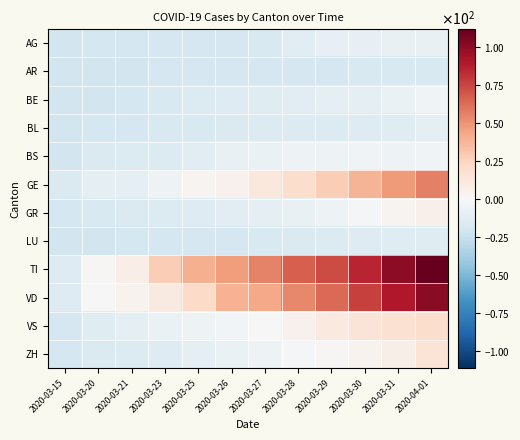

Reading left to right, transcribe all the data shown in this chart.

AG: 2020-03-15=-20.3	2020-03-20=-19.3	2020-03-21=-19.3	2020-03-23=-18.3	2020-03-25=-18.3	2020-03-26=-18.3	2020-03-27=-17.3	2020-03-28=-12.3	2020-03-29=-9.3	2020-03-30=-9.3	2020-03-31=-8.3	2020-04-01=-8.3
AR: 2020-03-15=-20.3	2020-03-20=-20.3	2020-03-21=-20.3	2020-03-23=-18.3	2020-03-25=-18.3	2020-03-26=-18.3	2020-03-27=-18.3	2020-03-28=-18.3	2020-03-29=-18.3	2020-03-30=-17.3	2020-03-31=-17.3	2020-04-01=-17.3
BE: 2020-03-15=-20.3	2020-03-20=-20.3	2020-03-21=-19.3	2020-03-23=-17.3	2020-03-25=-15.3	2020-03-26=-14.3	2020-03-27=-13.3	2020-03-28=-12.3	2020-03-29=-11.3	2020-03-30=-10.3	2020-03-31=-7.3	2020-04-01=-4.3
BL: 2020-03-15=-20.3	2020-03-20=-19.3	2020-03-21=-18.3	2020-03-23=-17.3	2020-03-25=-17.3	2020-03-26=-16.3	2020-03-27=-15.3	2020-03-28=-15.3	2020-03-29=-15.3	2020-03-30=-14.3	2020-03-31=-13.3	2020-04-01=-10.3
BS: 2020-03-15=-20.3	2020-03-20=-16.3	2020-03-21=-15.3	2020-03-23=-15.3	2020-03-25=-12.3	2020-03-26=-8.3	2020-03-27=-7.3	2020-03-28=-5.3	2020-03-29=-5.3	2020-03-30=-4.3	2020-03-31=-5.3	2020-04-01=-4.3
GE: 2020-03-15=-16.3	2020-03-20=-11.3	2020-03-21=-10.3	2020-03-23=-5.3	2020-03-25=2.7	2020-03-26=4.7	2020-03-27=11.7	2020-03-28=19.7	2020-03-29=27.7	2020-03-30=37.7	2020-03-31=47.7	2020-04-01=56.7
GR: 2020-03-15=-19.3	2020-03-20=-17.3	2020-03-21=-16.3	2020-03-23=-15.3	2020-03-25=-14.3	2020-03-26=-12.3	2020-03-27=-11.3	2020-03-28=-8.3	2020-03-29=-5.3	2020-03-30=-1.3	2020-03-31=2.7	2020-04-01=5.7
LU: 2020-03-15=-20.3	2020-03-20=-20.3	2020-03-21=-19.3	2020-03-23=-19.3	2020-03-25=-18.3	2020-03-26=-18.3	2020-03-27=-17.3	2020-03-28=-16.3	2020-03-29=-15.3	2020-03-30=-14.3	2020-03-31=-13.3	2020-04-01=-13.3
TI: 2020-03-15=-14.3	2020-03-20=1.7	2020-03-21=7.7	2020-03-23=27.7	2020-03-25=39.7	2020-03-26=46.7	2020-03-27=55.7	2020-03-28=66.7	2020-03-29=72.7	2020-03-30=84.7	2020-03-31=99.7	2020-04-01=111.7
VD: 2020-03-15=-14.3	2020-03-20=0.7	2020-03-21=3.7	2020-03-23=9.7	2020-03-25=21.7	2020-03-26=38.7	2020-03-27=42.7	2020-03-28=53.7	2020-03-29=63.7	2020-03-30=76.7	2020-03-31=89.7	2020-04-01=100.7
VS: 2020-03-15=-18.3	2020-03-20=-13.3	2020-03-21=-10.3	2020-03-23=-7.3	2020-03-25=-5.3	2020-03-26=-3.3	2020-03-27=0.7	2020-03-28=4.7	2020-03-29=10.7	2020-03-30=14.7	2020-03-31=16.7	2020-04-01=19.7
ZH: 2020-03-15=-19.3	2020-03-20=-16.3	2020-03-21=-15.3	2020-03-23=-14.3	2020-03-25=-10.3	2020-03-26=-7.3	2020-03-27=-5.3	2020-03-28=-1.3	2020-03-29=1.7	2020-03-30=3.7	2020-03-31=6.7	2020-04-01=15.7